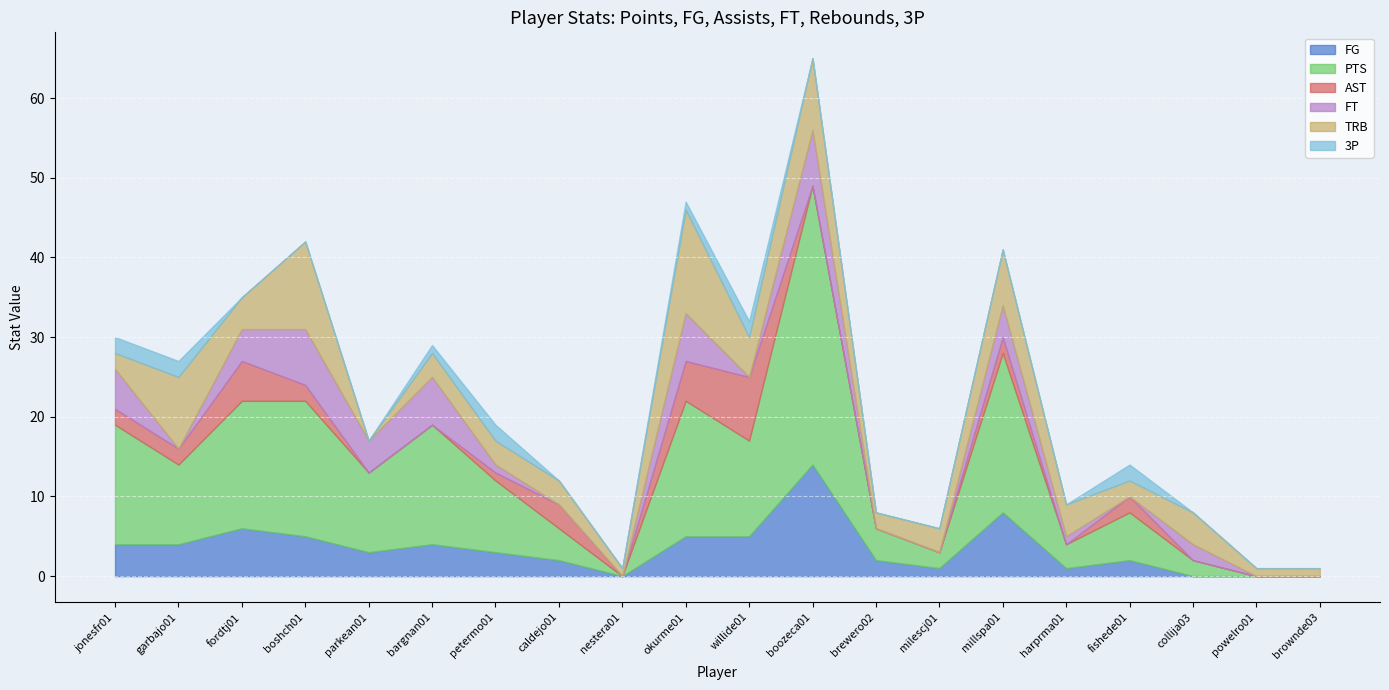

What is the difference between the maximum and second lowest values in the 3P series?

2